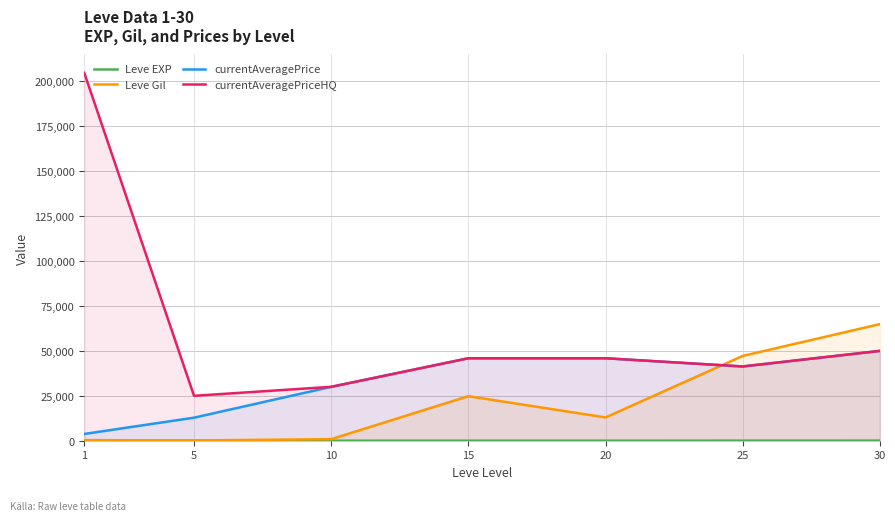

How many data points does each series have?

7